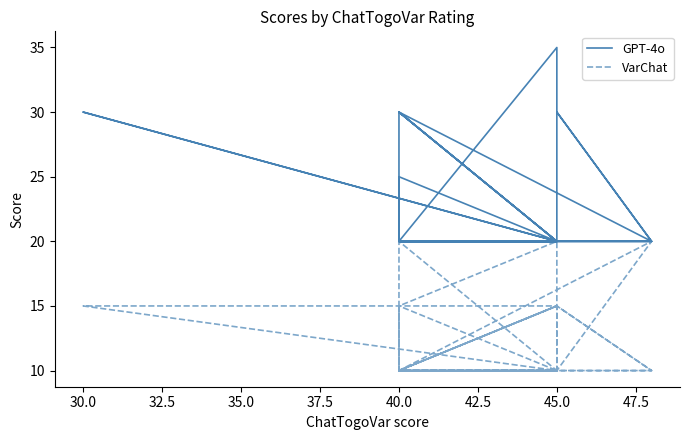

What is the sum of the GPT-4o values at 15 and 20?

40